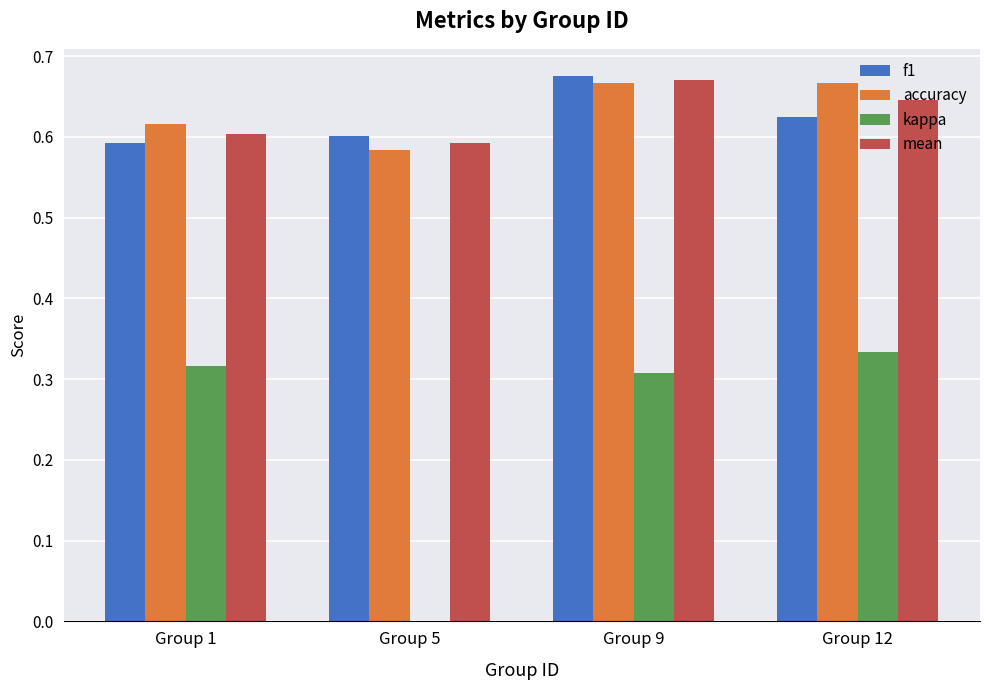

The value of f1 at Group 12 is 0.6. True or false?

True